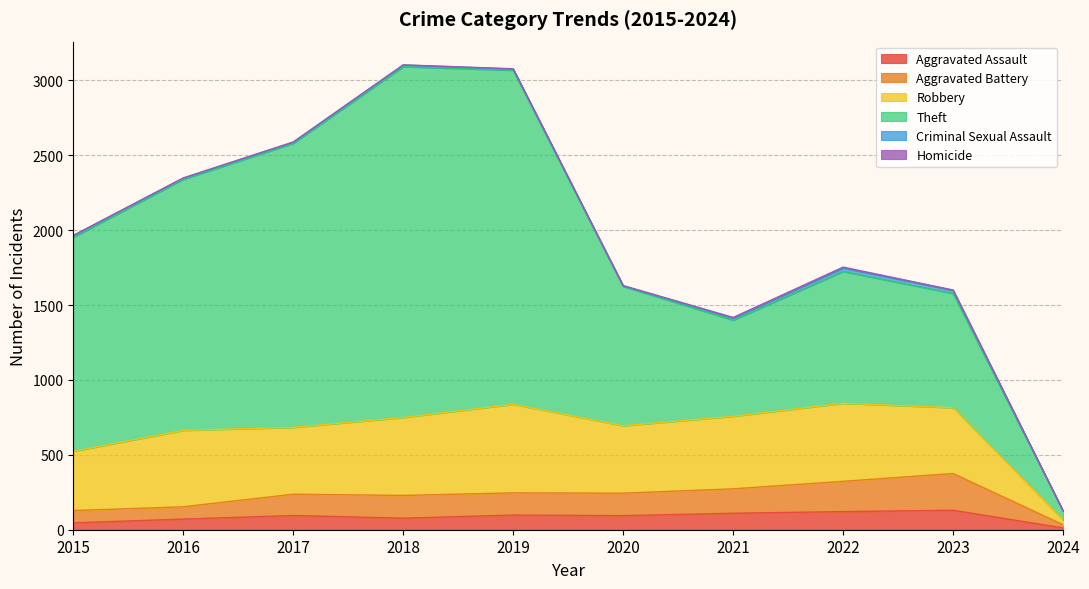

What is the maximum value for Robbery?

591